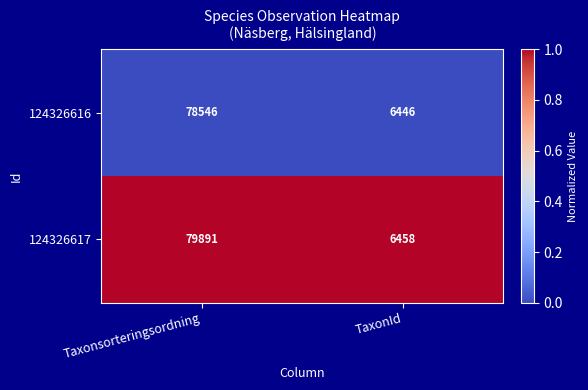

Reading left to right, what are all the values shown in this chart?

124326616: Taxonsorteringsordning=78546	TaxonId=6446
124326617: Taxonsorteringsordning=79891	TaxonId=6458